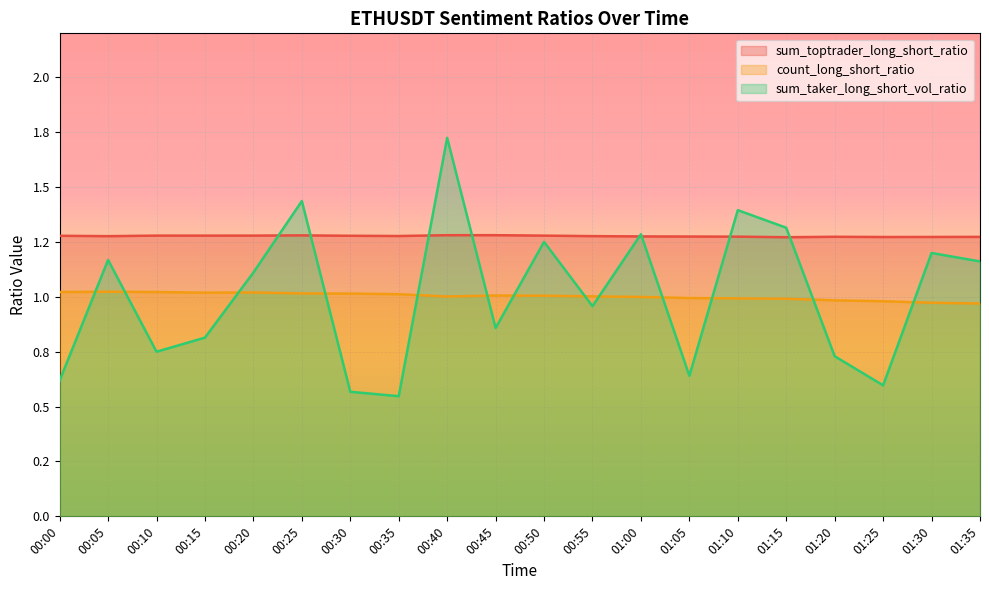

Reading left to right, transcribe all the data shown in this chart.

sum_toptrader_long_short_ratio: 1.3	1.3	1.3	1.3	1.3	1.3	1.3	1.3	1.3	1.3	1.3	1.3	1.3	1.3	1.3	1.3	1.3	1.3	1.3	1.3
count_long_short_ratio: 1.0	1.0	1.0	1.0	1.0	1.0	1.0	1.0	1.0	1.0	1.0	1.0	1.0	1.0	1.0	1.0	1.0	1.0	1.0	1.0
sum_taker_long_short_vol_ratio: 0.6	1.2	0.7	0.8	1.1	1.4	0.6	0.5	1.7	0.9	1.3	1.0	1.3	0.6	1.4	1.3	0.7	0.6	1.2	1.2